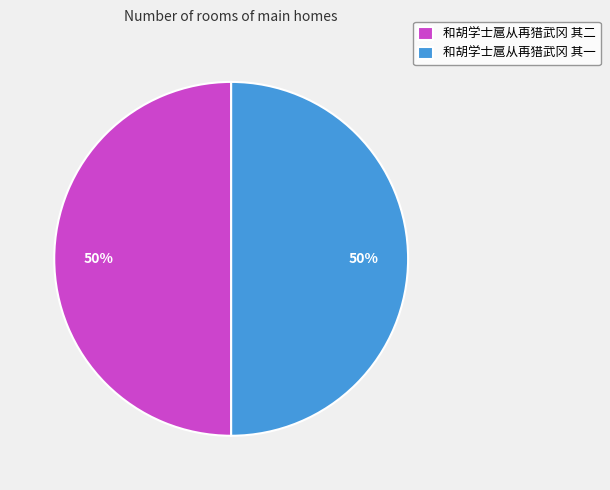

How many slices are in this pie chart?

2